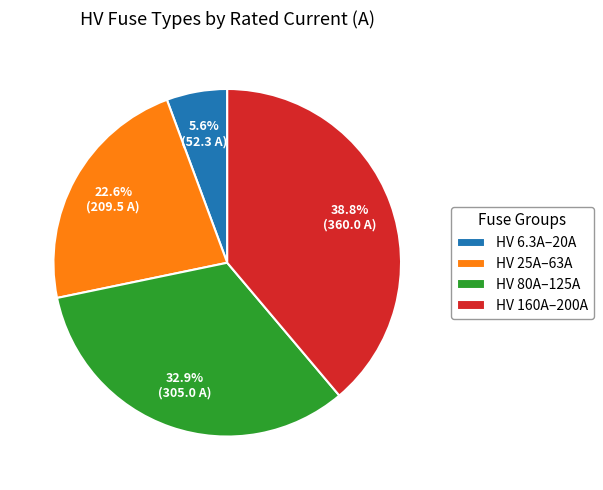

Which slice is the smallest?

HV 6.3A–20A